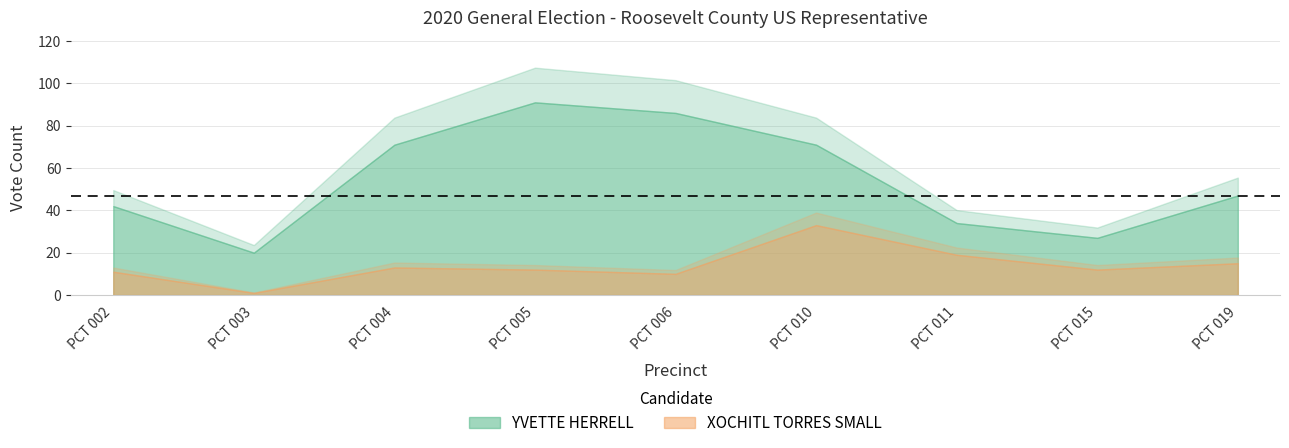

Which series has the largest total across all categories?

YVETTE HERRELL